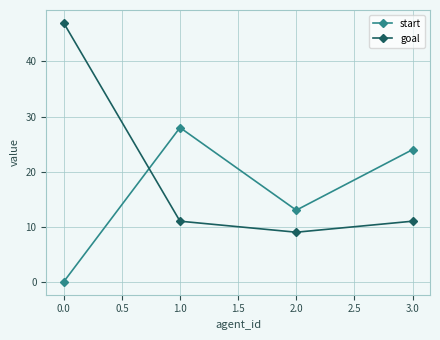

Reading left to right, transcribe all the data shown in this chart.

start: 0.0=0	1.0=28	2.0=13	3.0=24
goal: 0.0=47	1.0=11	2.0=9	3.0=11